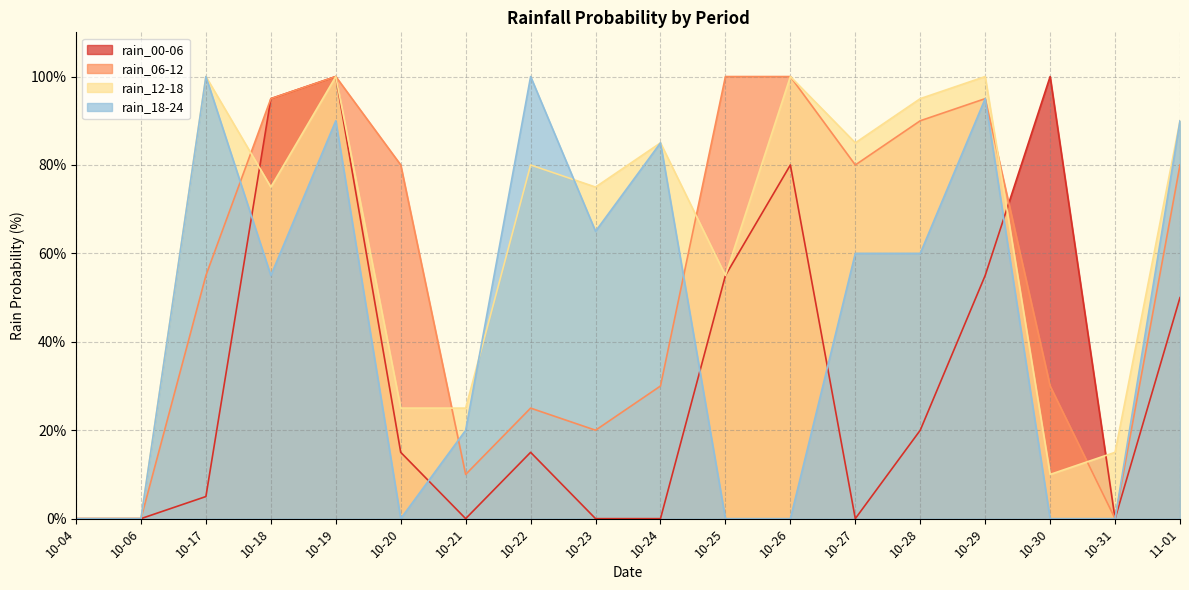

What is the sum of all rain_06-12 values?

990